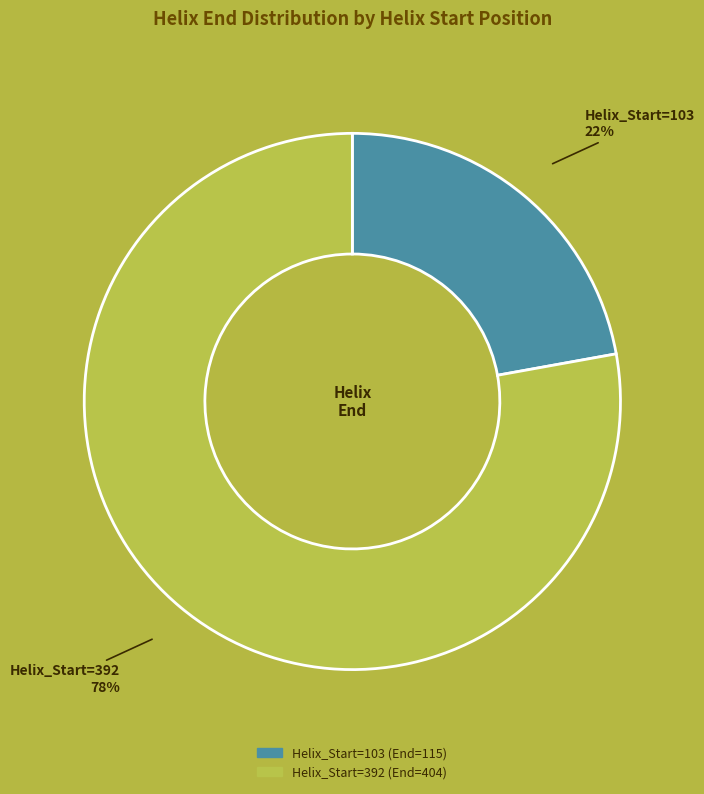

True or false: Helix_Start=392 accounts for 78% of the total.

True